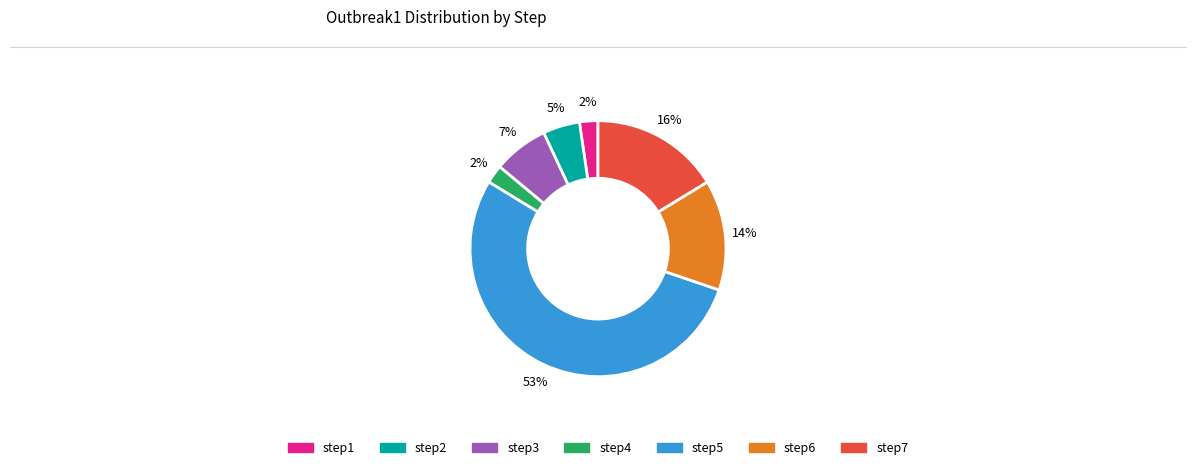

Is it true that step7 is 25% of the pie?

False